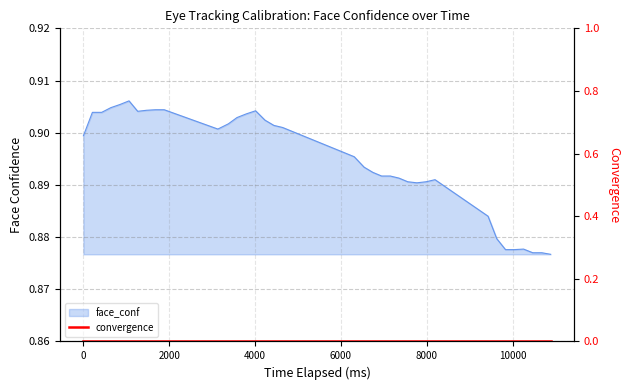

What is the average value?

0.9